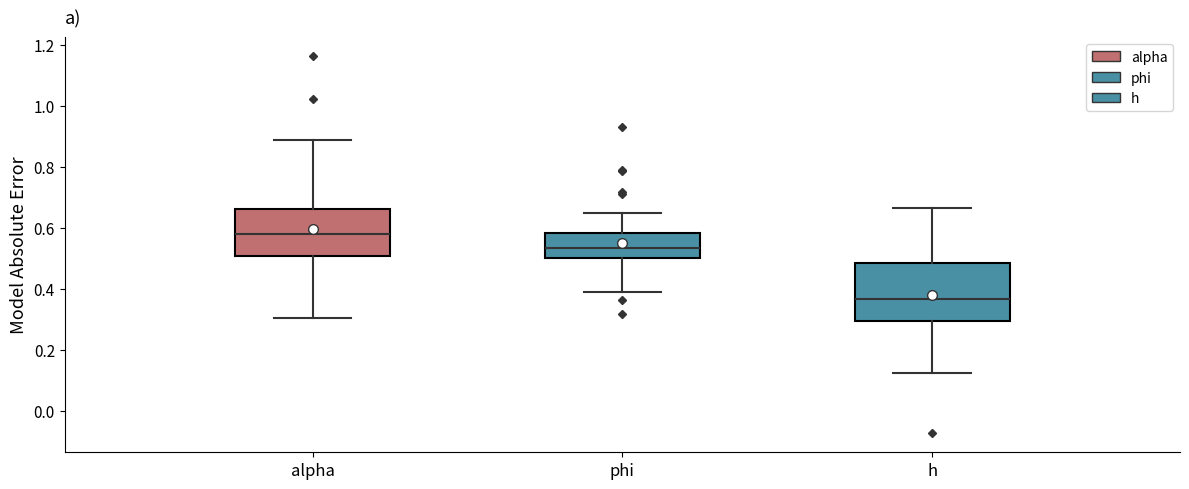

Reading left to right, read every box against the y-axis: the position of its median line, the range the box covers, and the ends of its whiskers. The values are not printed on the chart, so give them approximately, as read against the axis.

alpha: median 0.58, box 0.50 to 0.66, whiskers 0.30 to 0.88
phi: median 0.54, box 0.50 to 0.58, whiskers 0.40 to 0.64
h: median 0.36, box 0.30 to 0.48, whiskers 0.12 to 0.66